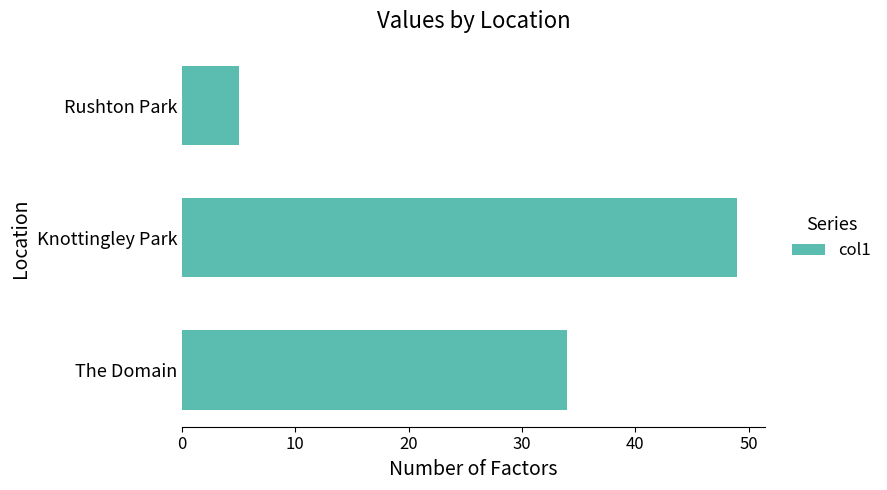

Between Knottingley Park and Rushton Park, which is larger?

Knottingley Park